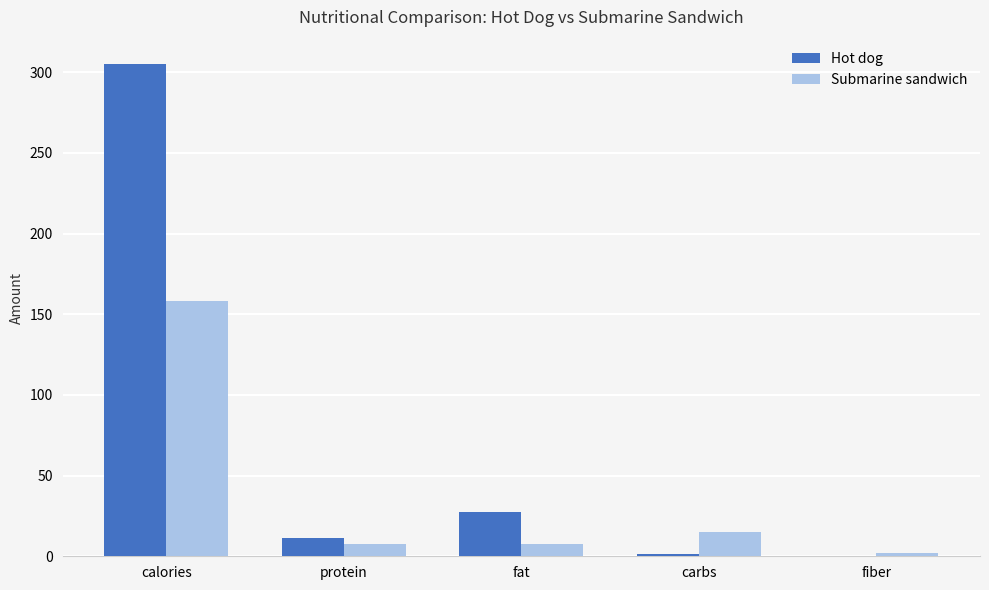

How many categories are shown in the chart?

5